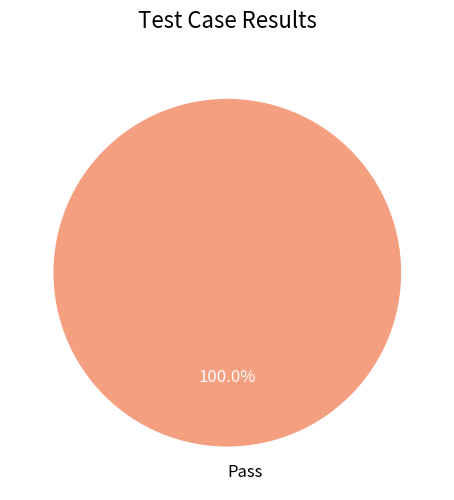

Rank the categories by value from lowest to highest.

Pass